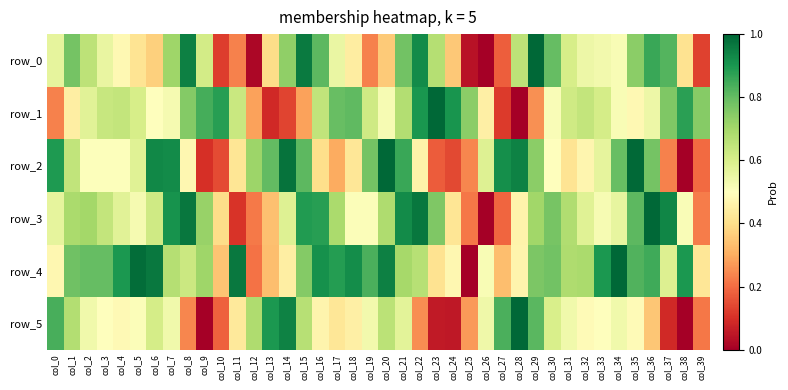

The value of row_2 at col_29 is 0.7. True or false?

True